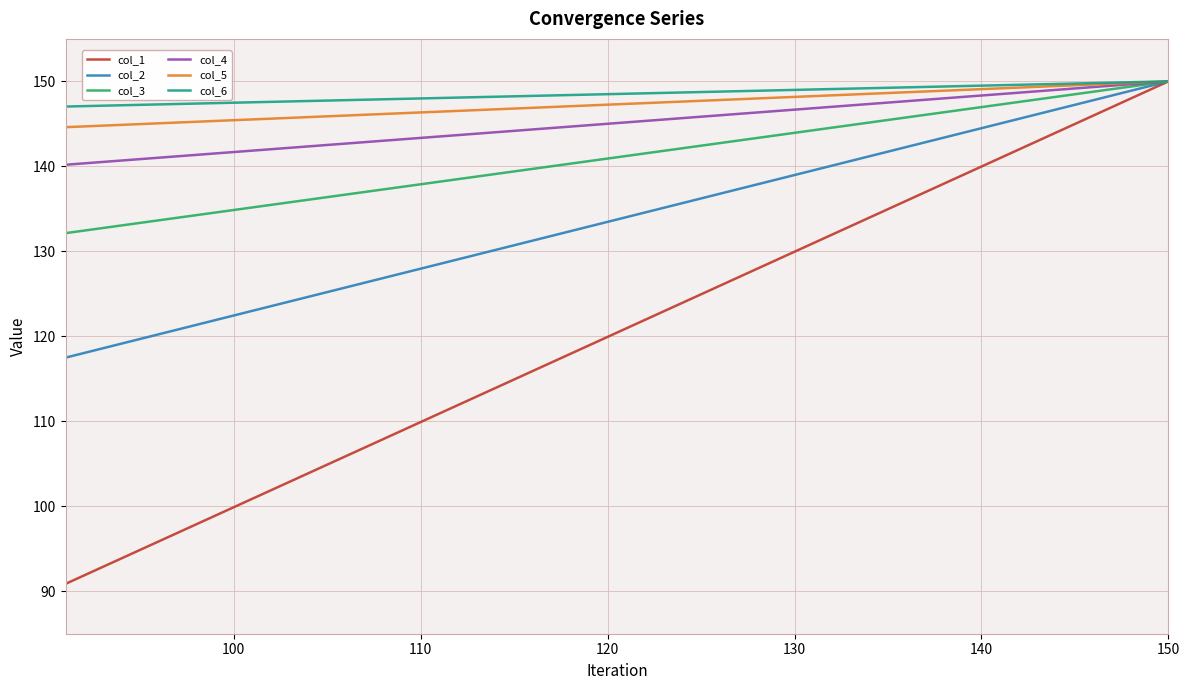

What is the lowest value of the col_6 series?

147.0